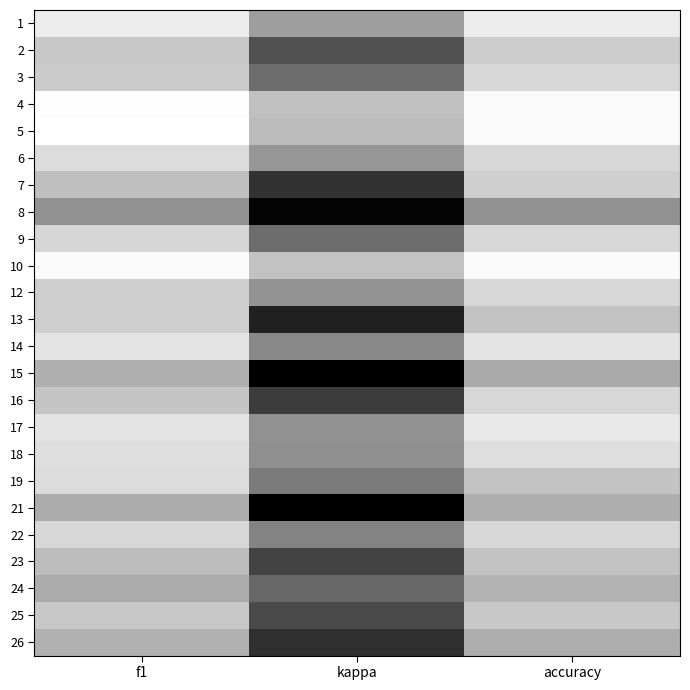

Rank the series by their maximum value, from highest to lowest.

5, 4, 10, 1, 17, 14, 18, 6, 19, 3, 9, 12, 16, 22, 7, 13, 2, 25, 23, 24, 26, 15, 21, 8